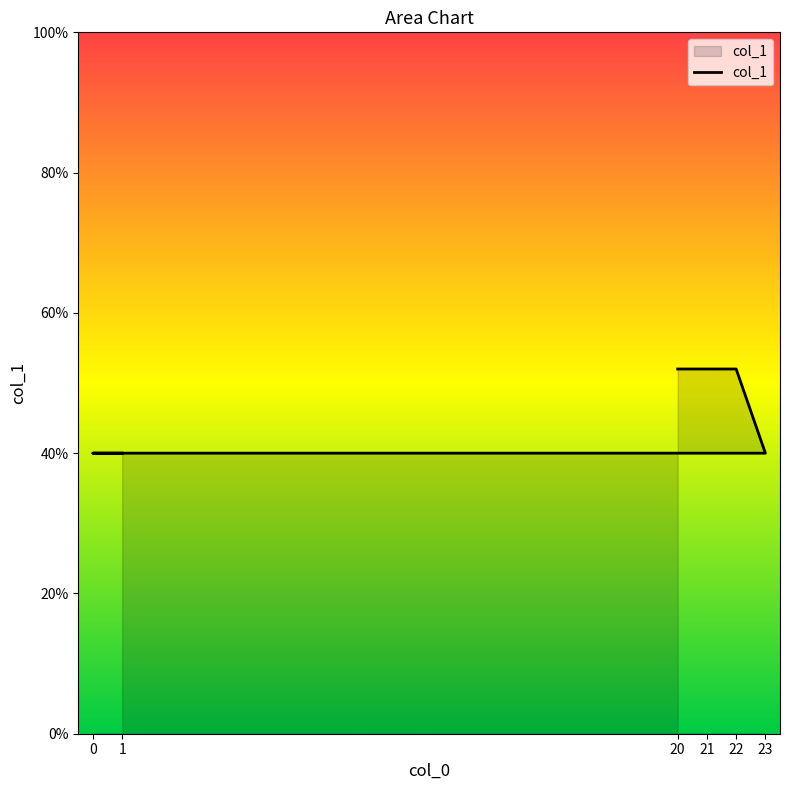

The chart shows a value of 40 at 0. True or false?

True